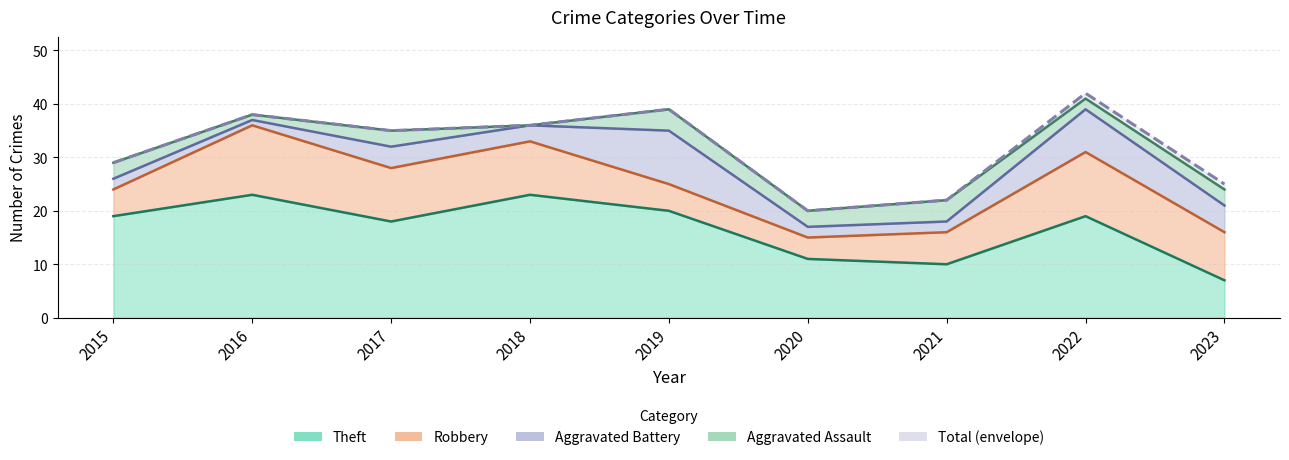

What is the difference between the maximum and minimum values?

22